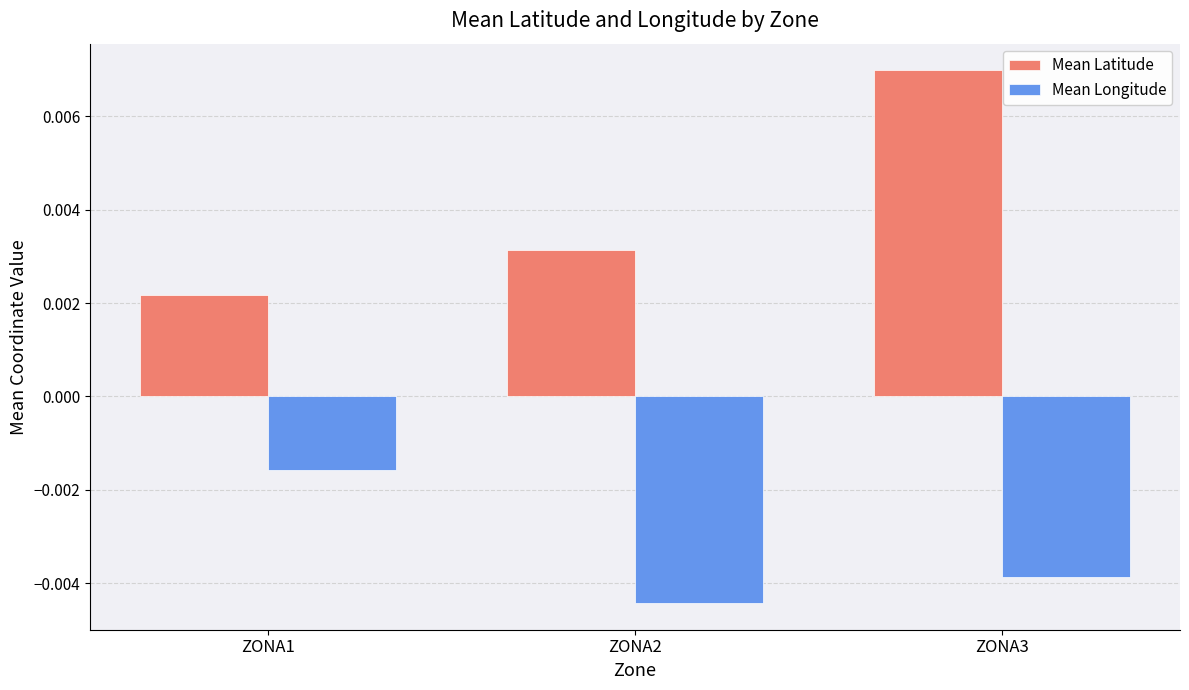

Which series has the widest spread of values?

Mean Latitude